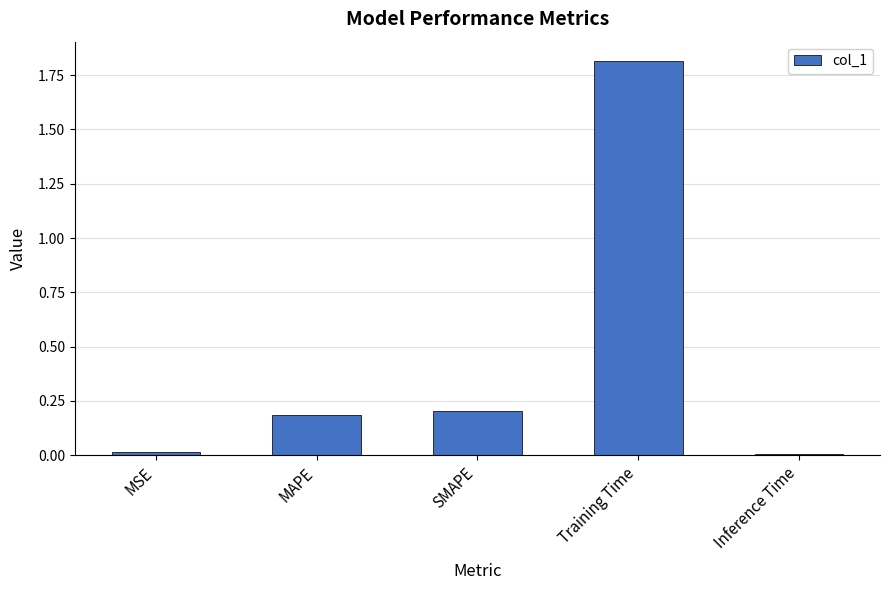

What is the label of the 2nd bar from the left?

MAPE